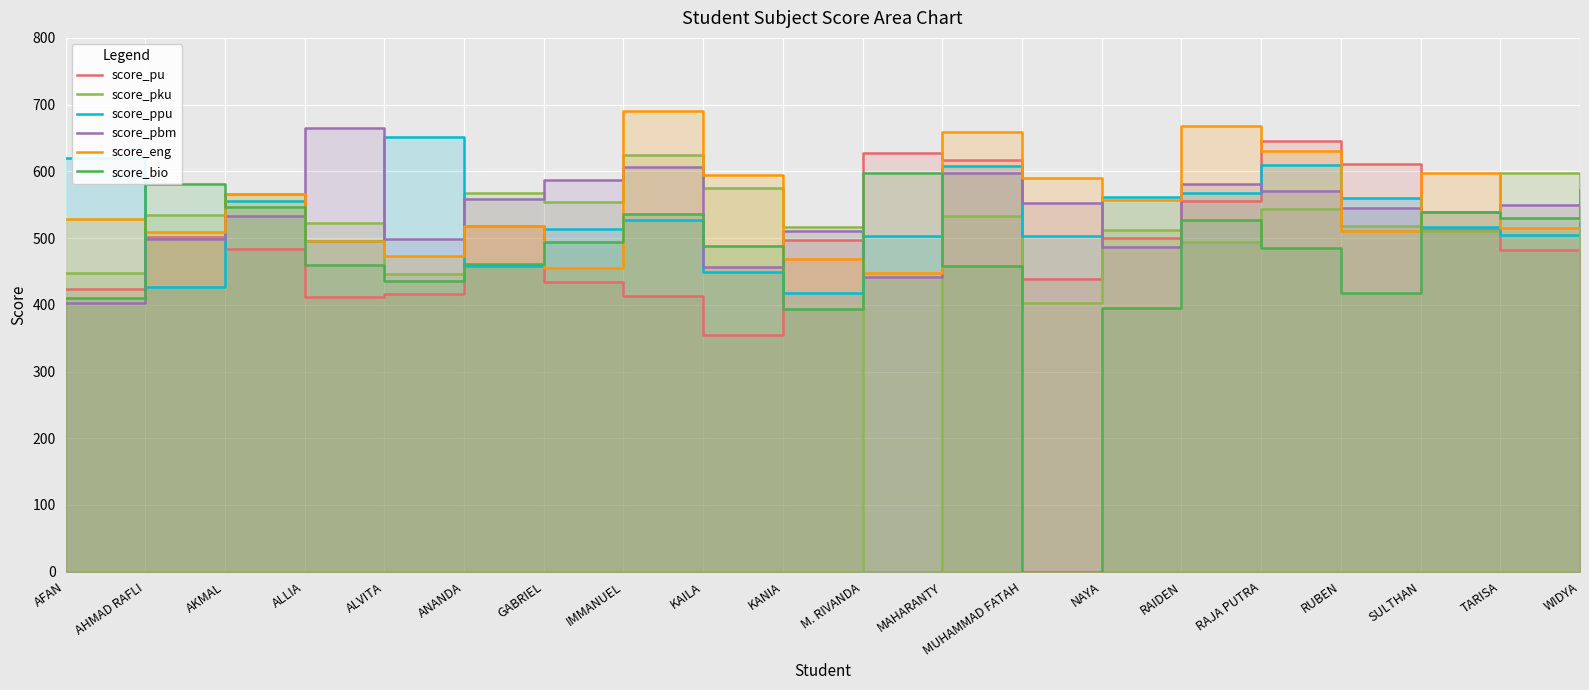

Which series has the widest spread of values?

score_eng